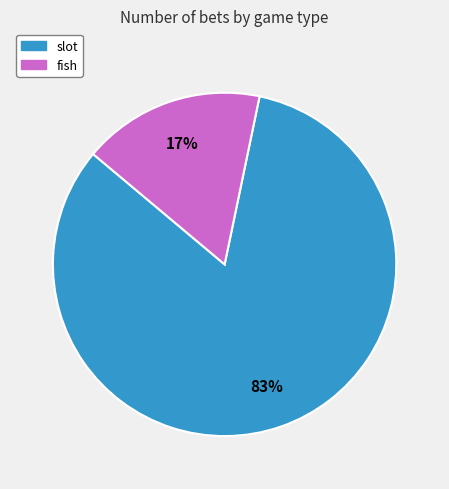

To the nearest percent, what is the difference between the largest and smallest slice percentages?

66%